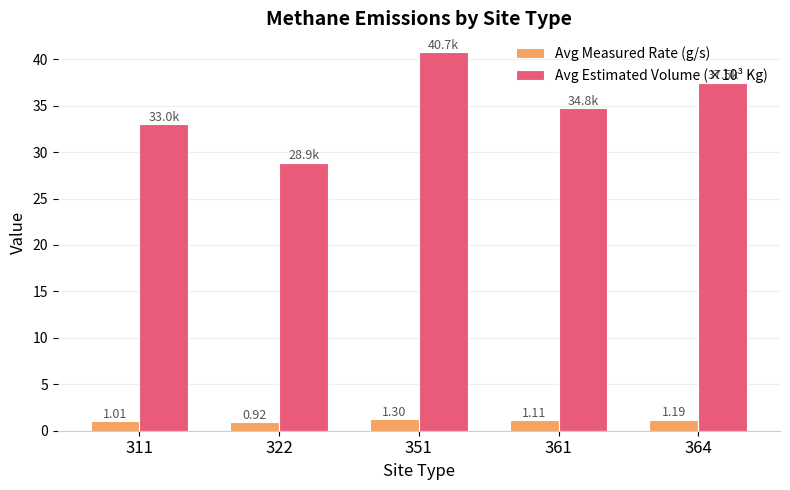

What is the total value across all series at 361?

35.9